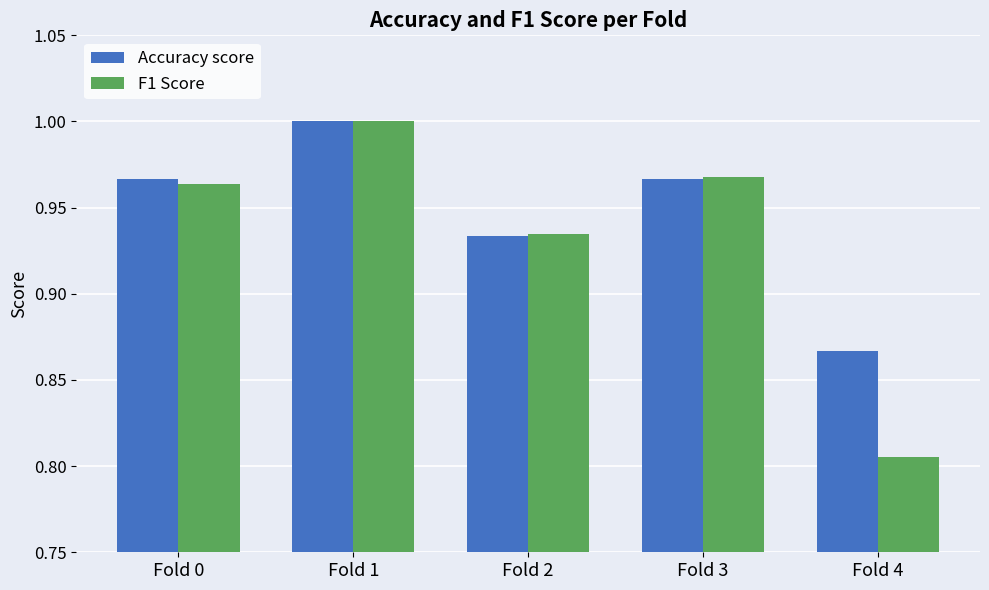

What is the spread (max minus min) of values at Fold 4?

0.1